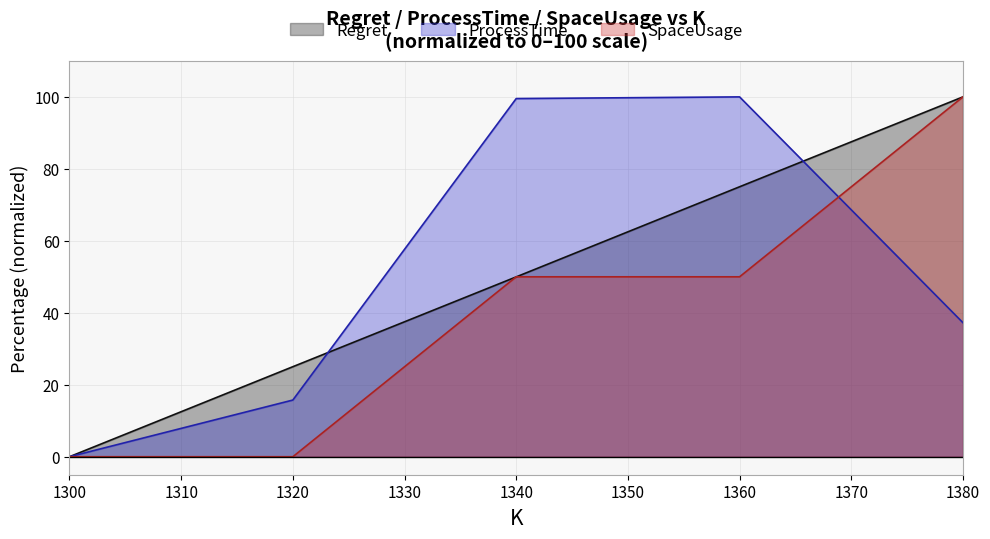

Which series ends up on top after the final intersection of Regret and ProcessTime?

Regret